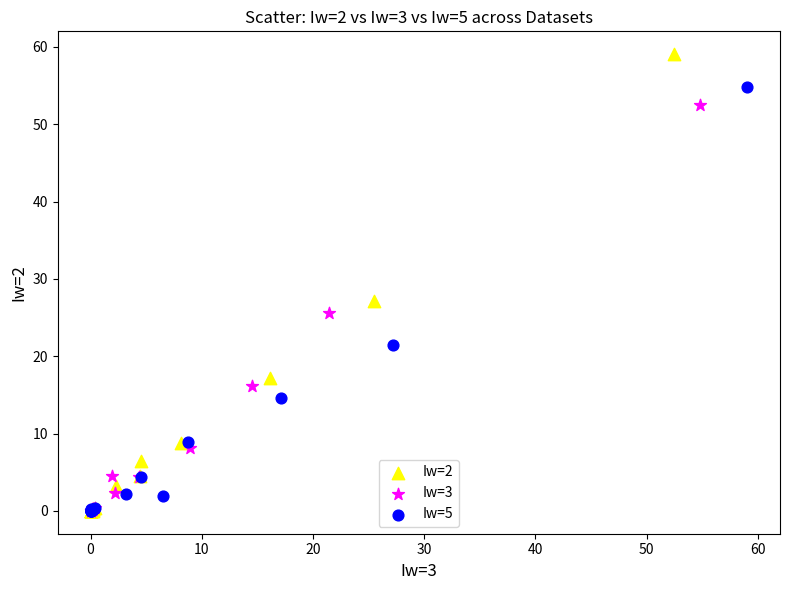

Which series has the largest Y range (max minus min)?

Iw=2